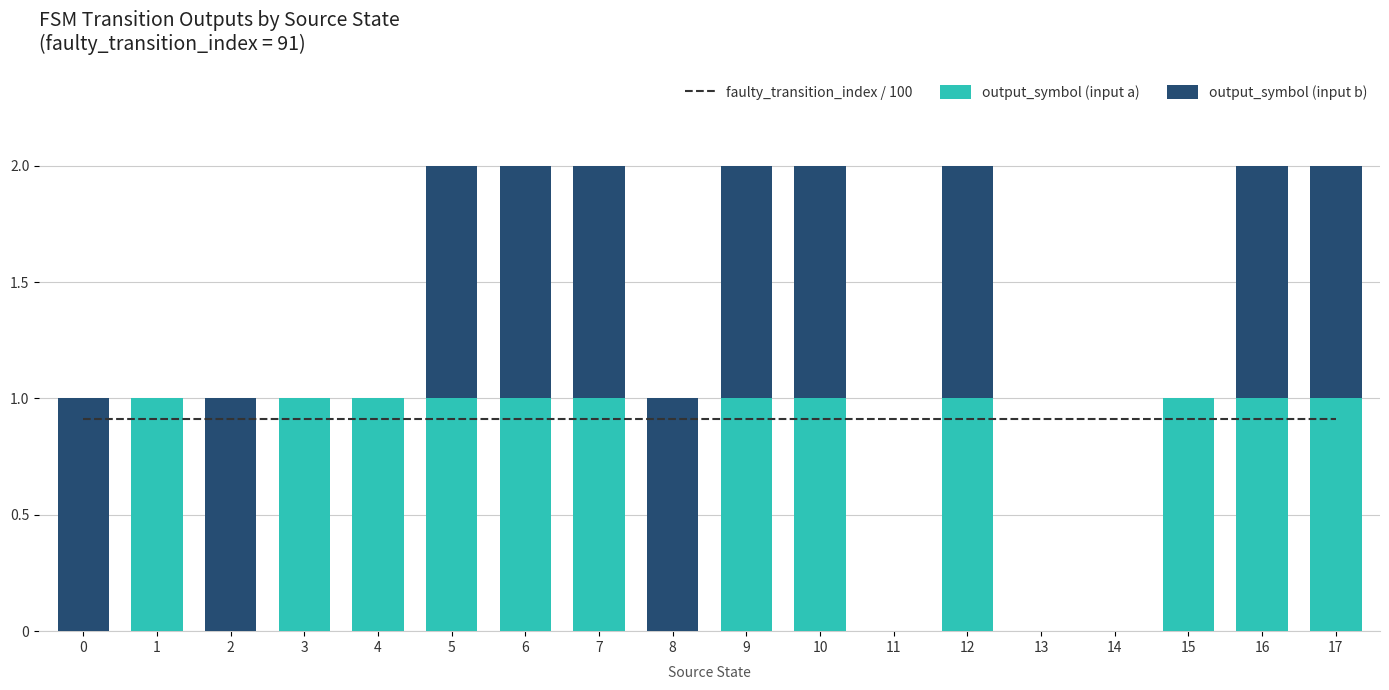

What is the value of the faulty_transition_index / 100 bar at the 7th from the left?

0.9